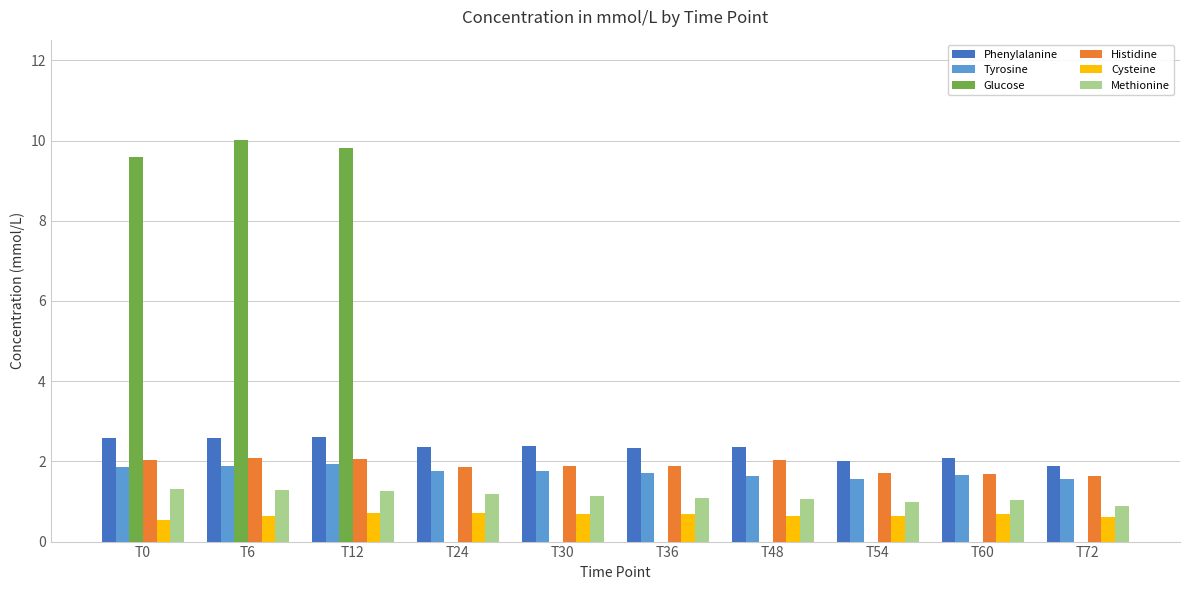

What is the greatest value displayed?

10.0